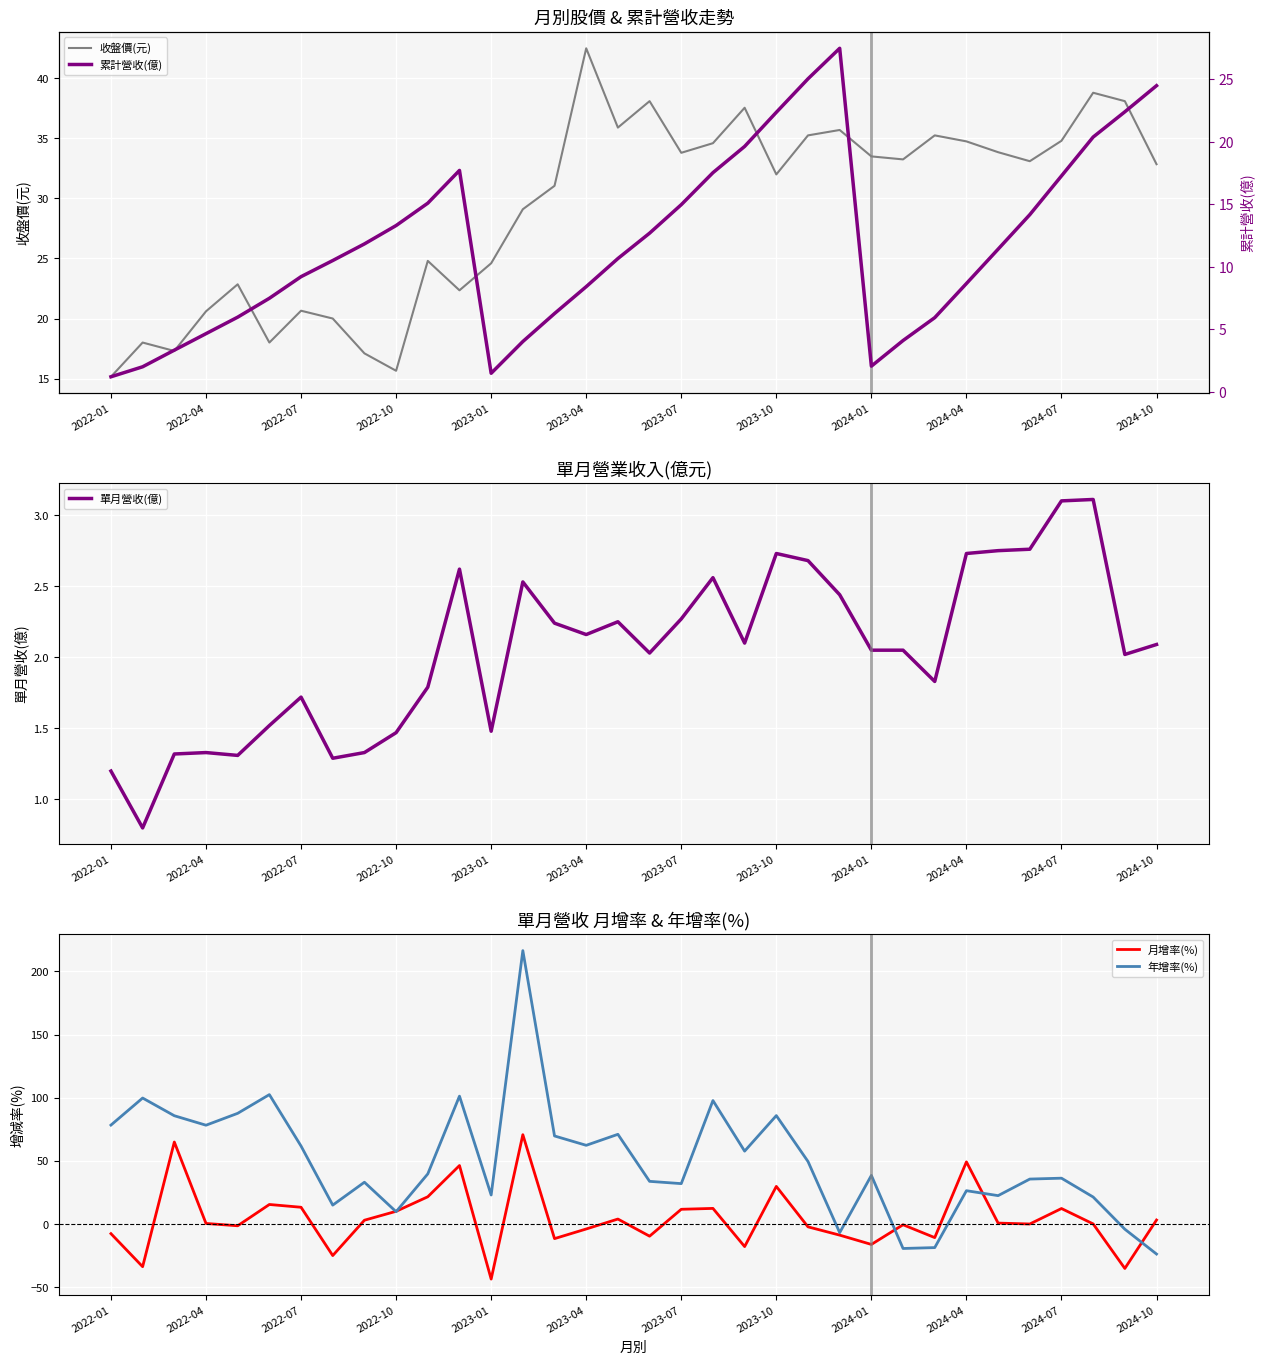

What is the maximum value for 年增率(%)?

216.4